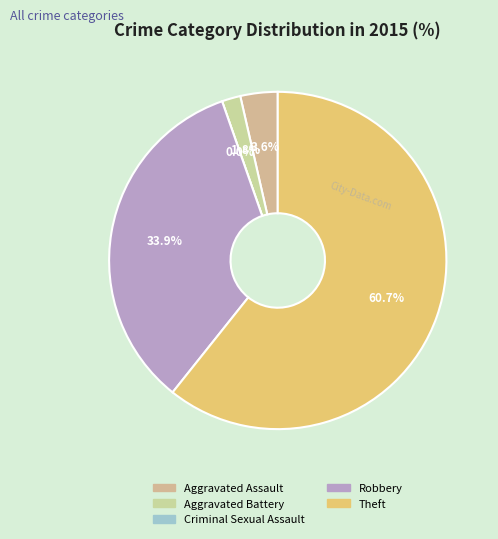

To the nearest percent, what is the difference between the largest and smallest slice percentages?

61%